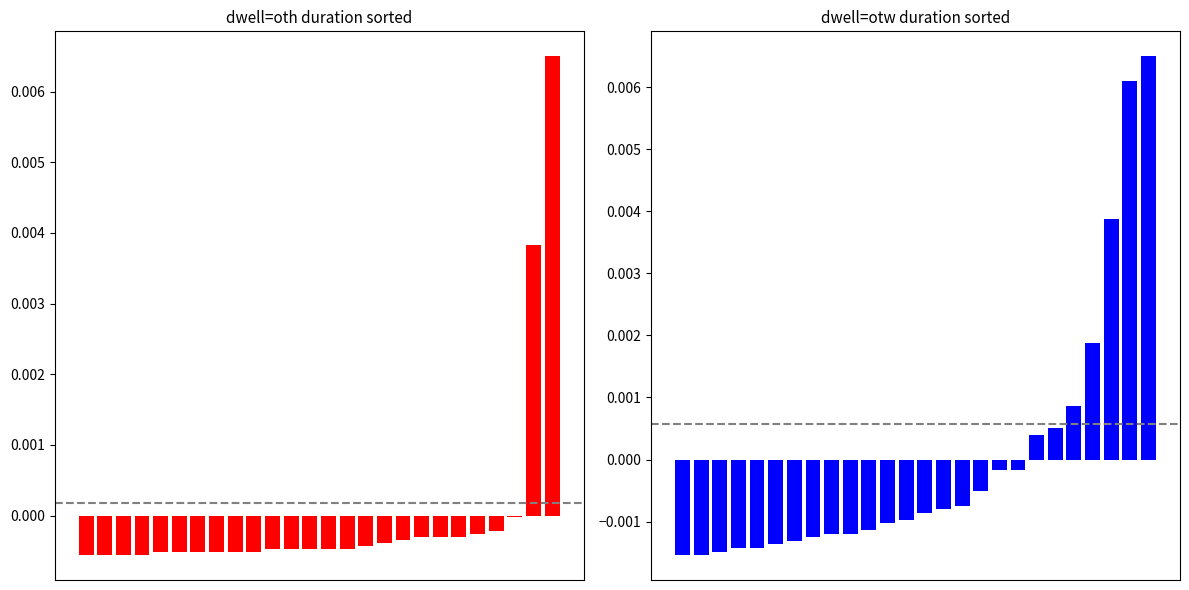

At 21, list the series in order from largest to smallest.

otw, oth